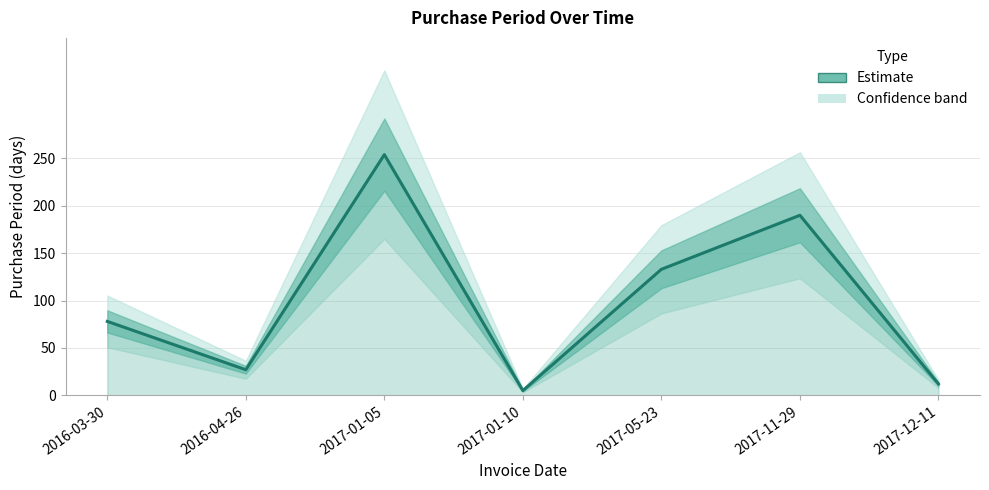

What is the value of the 5th point from the left?

133